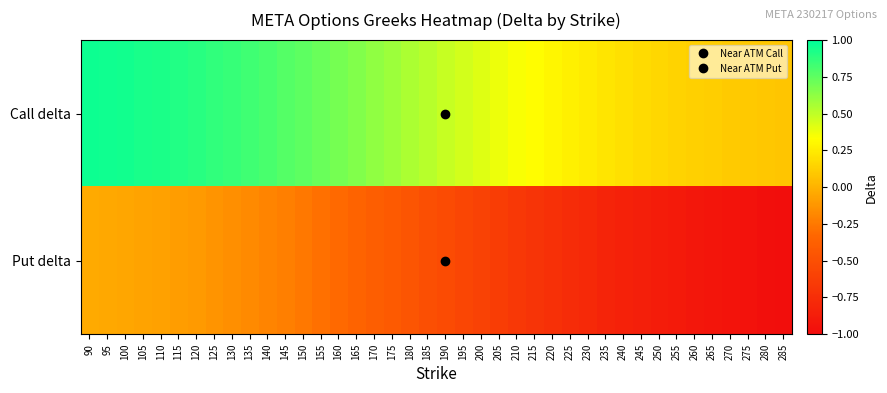

List the series in order of their peak value, highest first.

Call delta, Put delta